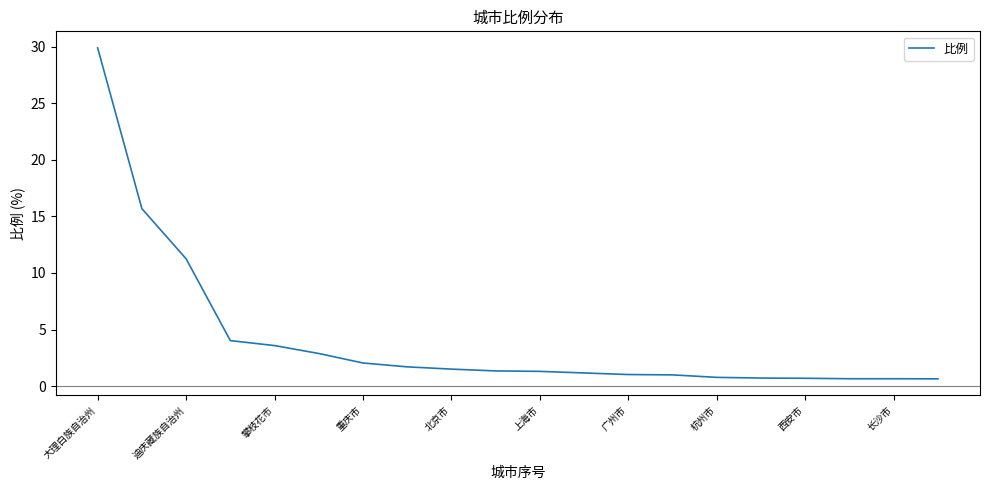

Is it true that the value at 迪庆藏族自治州 is 11.2?

True